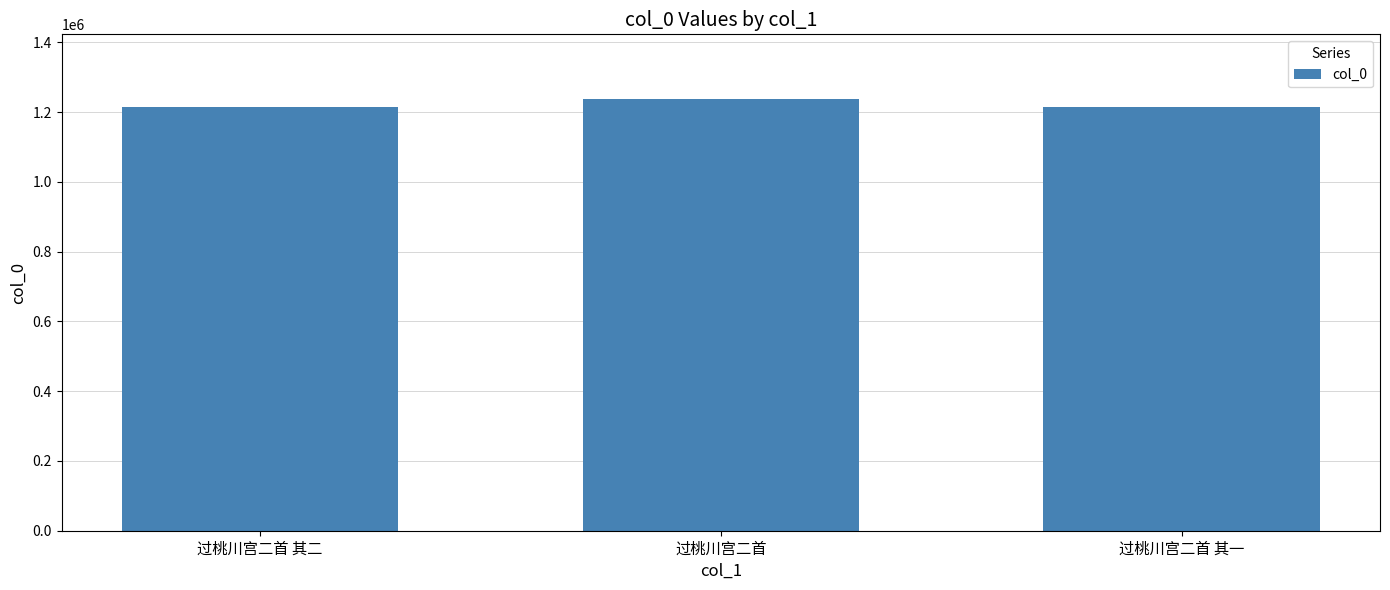

Approximately how many times larger is the value at 过桃川宫二首 其二 compared to 过桃川宫二首?

1.0